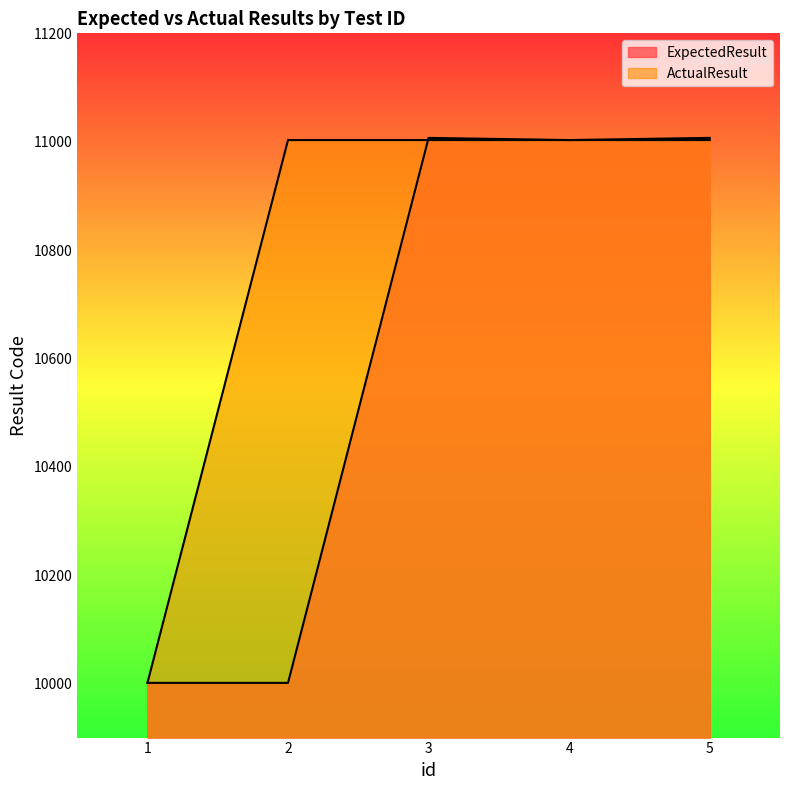

True or false: ActualResult has a value of 7572 at 4.

False